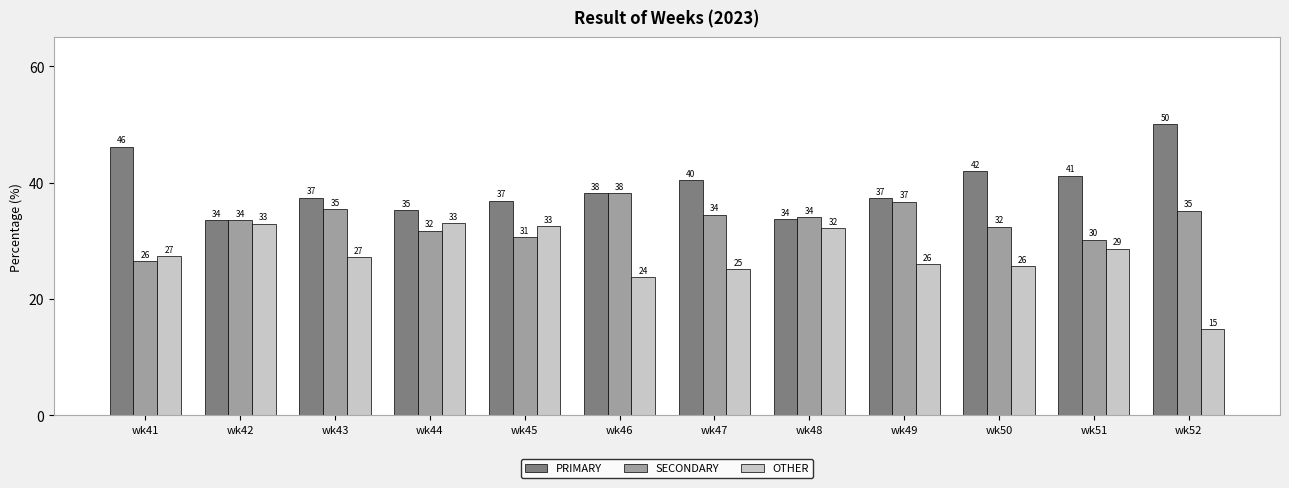

What are all the series names shown in the legend?

PRIMARY, SECONDARY, OTHER